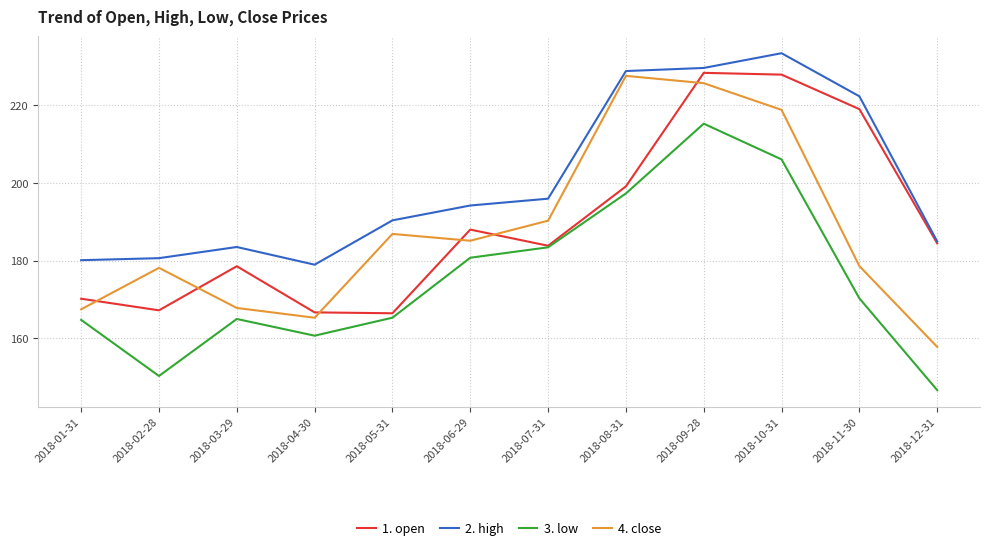

What is the total value across all series at 2018-10-31?

886.4